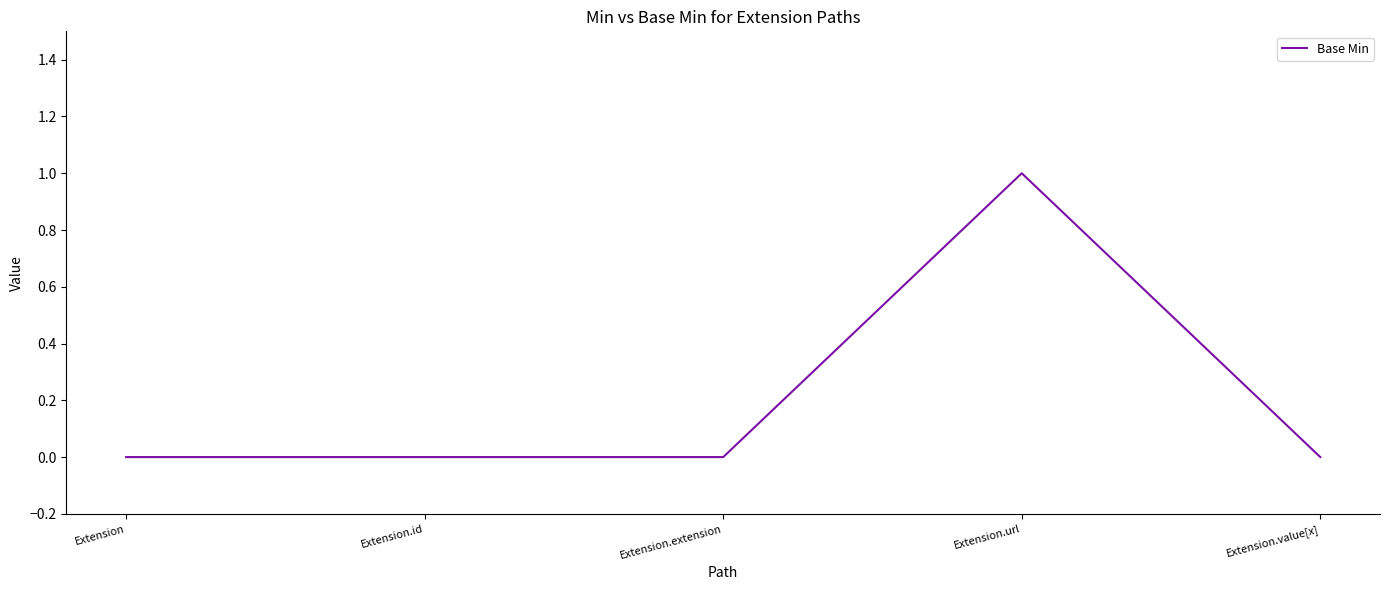

What is the sum of all values?

1